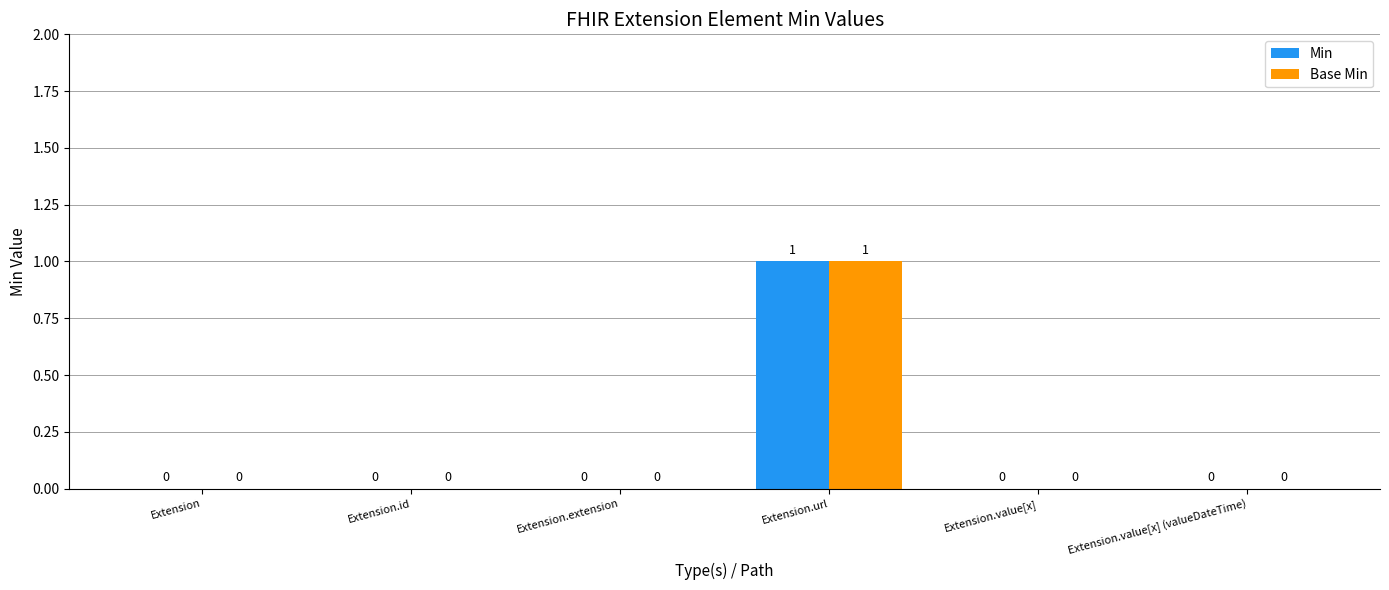

At which category is the sum across all series the highest?

Extension.url